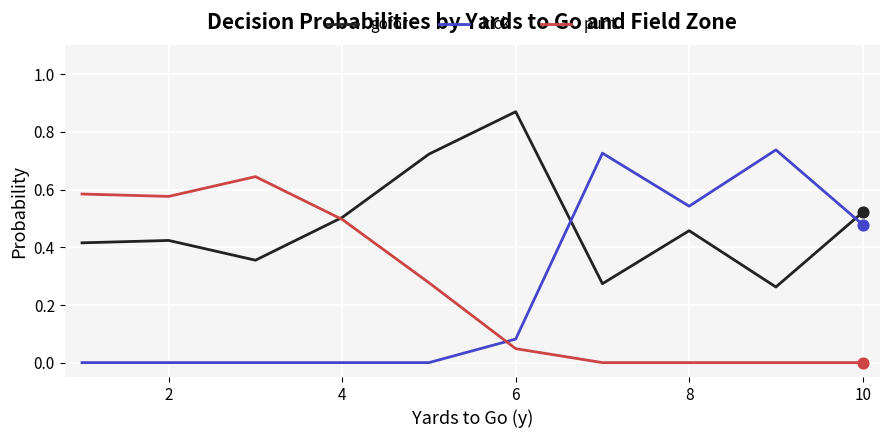

At how many categories does at least one series exceed 0?

10